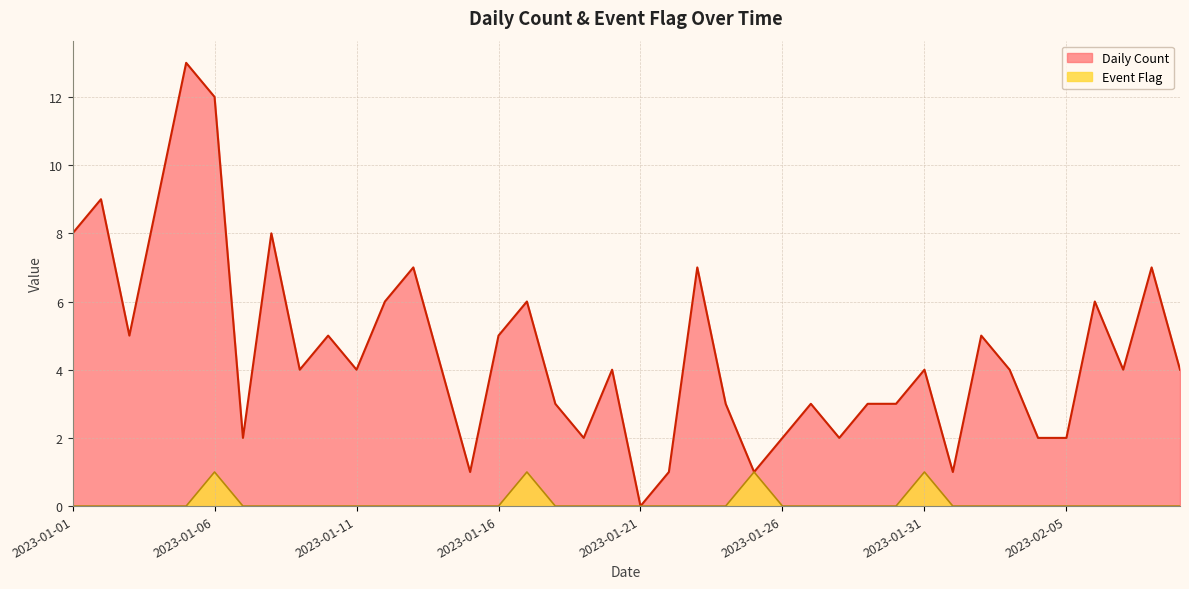

How many distinct data groups are displayed?

2